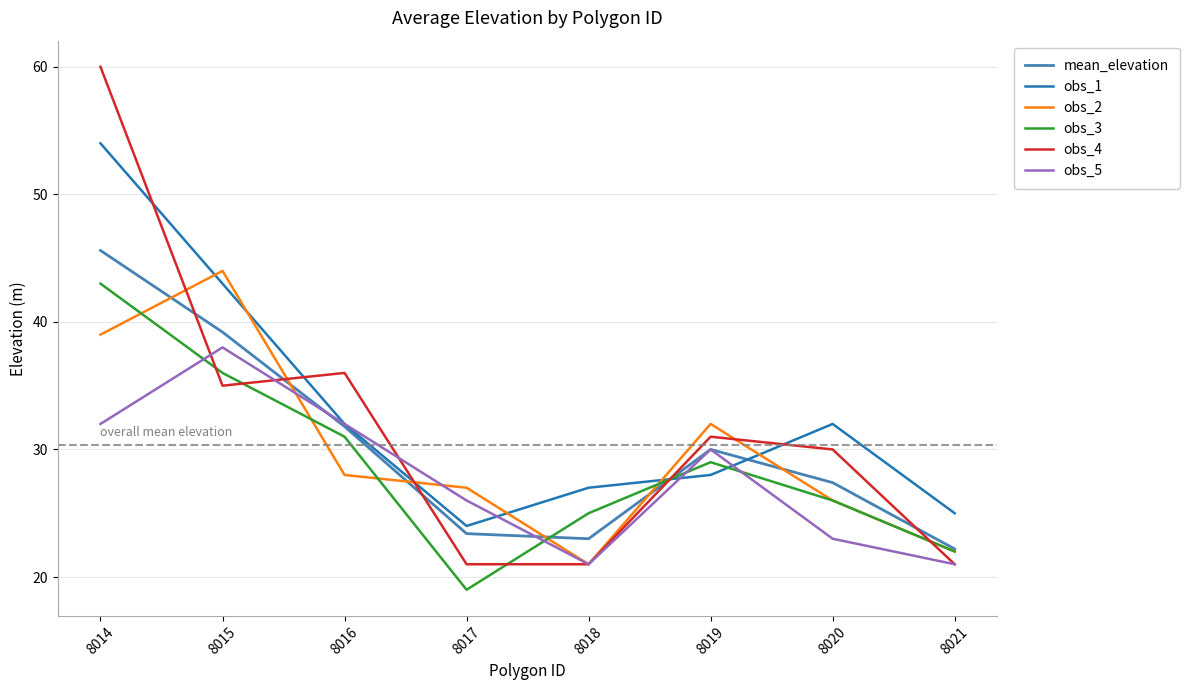

True or false: mean_elevation has a value of 39.2 at 8015.

True